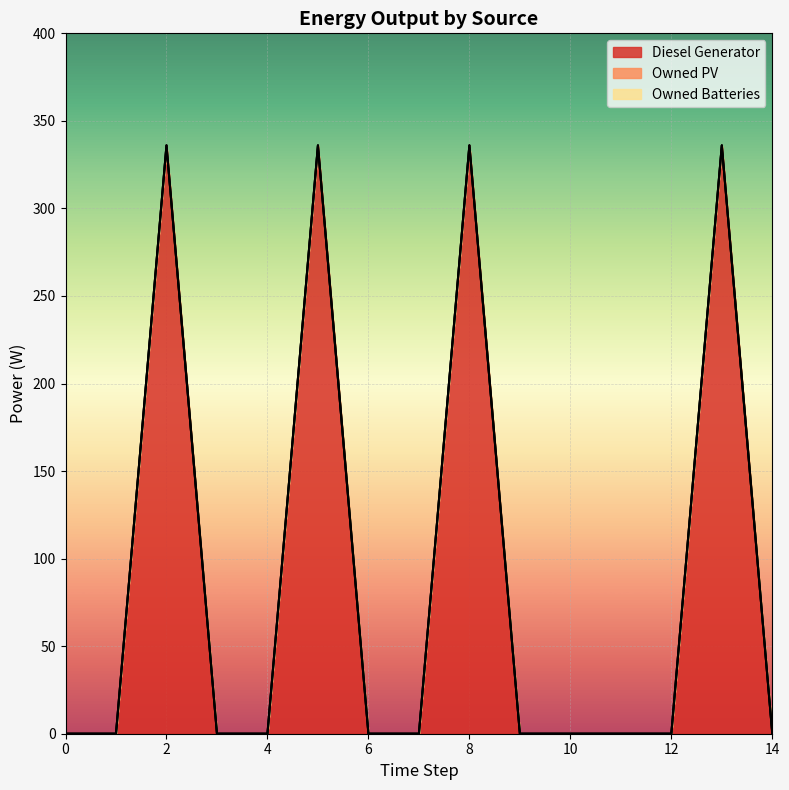

Reading left to right, what are all the values shown in this chart?

Diesel Generator: 0	0	336	0	0	336	0	0	336	0	0	0	0	336	0
Owned PV: 0	0	0	0	0	0	0	0	0	0	0	0	0	0	0
Owned Batteries: 0	0	0	0	0	0	0	0	0	0	0	0	0	0	0